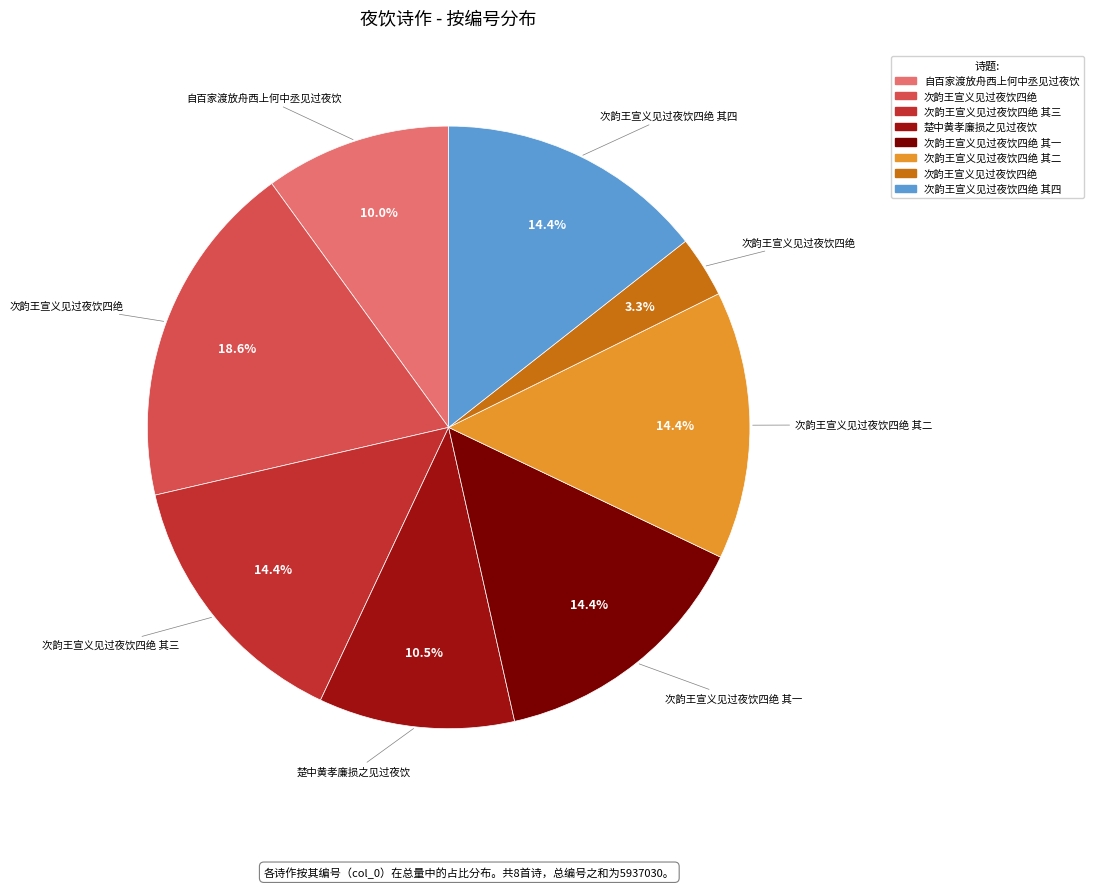

Is there a majority slice in this chart?

No